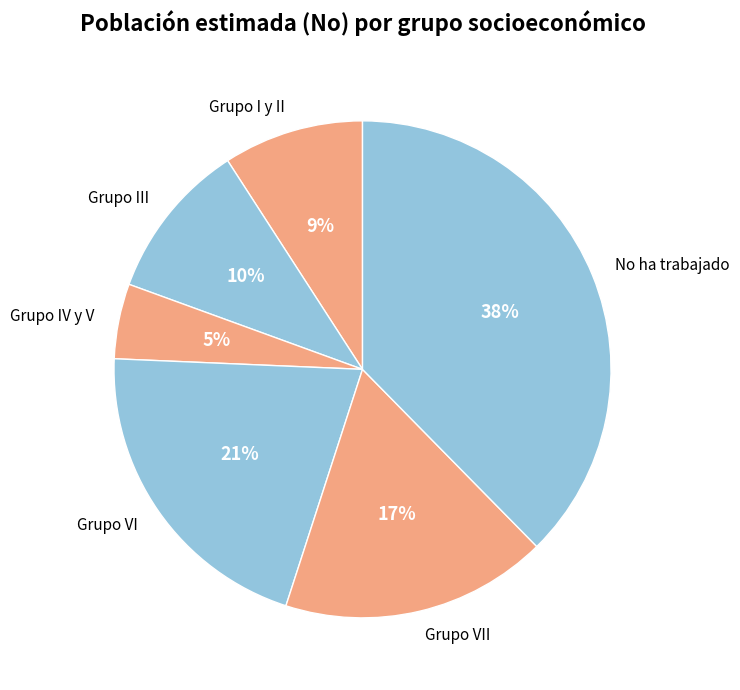

Combined, do Grupo IV y V and Grupo VI account for over 50%?

No